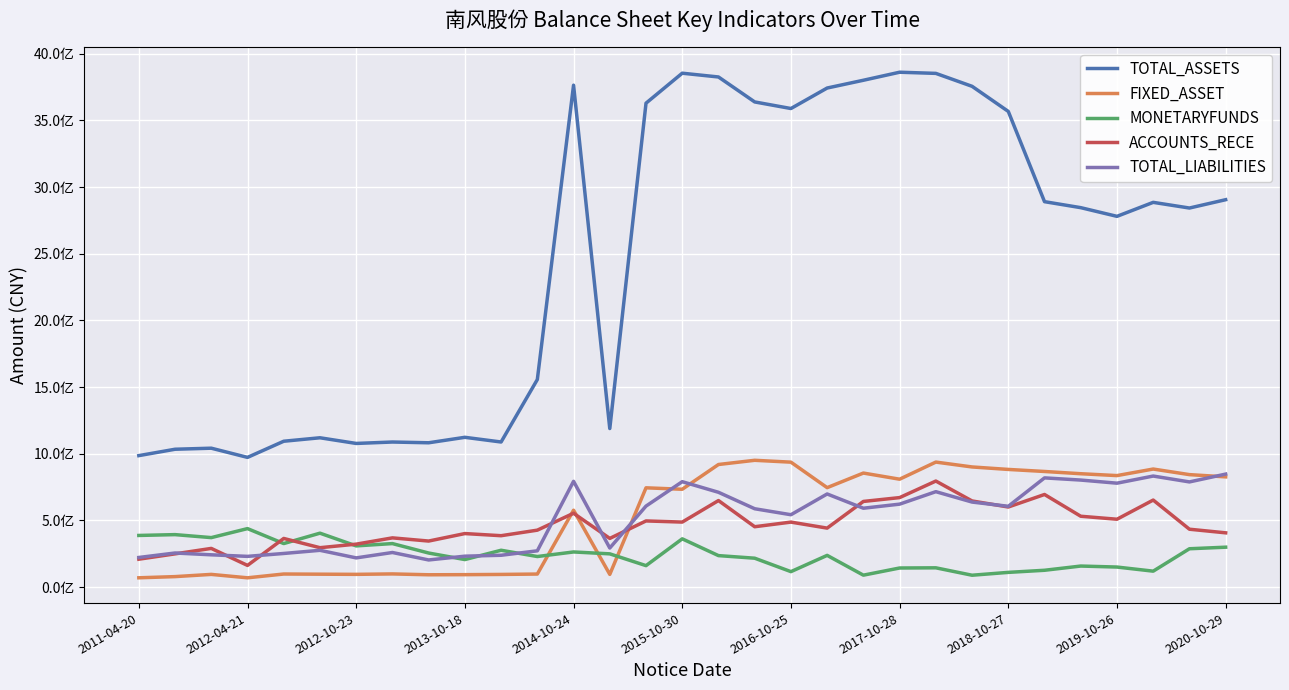

Which series has the largest range (max minus min)?

TOTAL_ASSETS